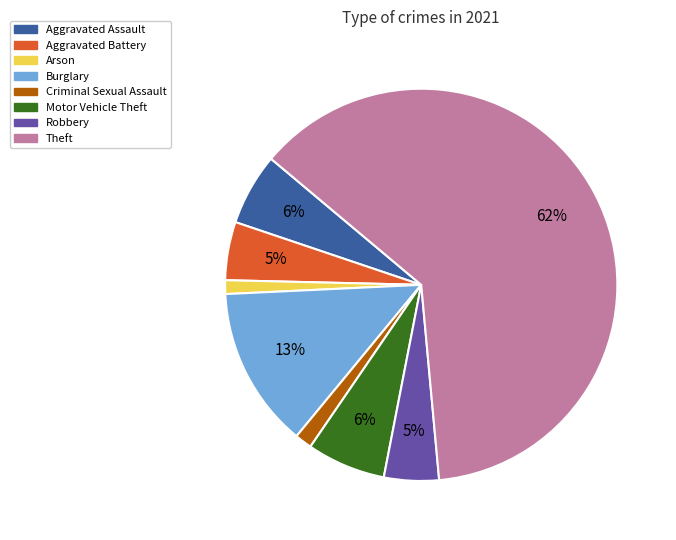

Does Aggravated Assault represent more than half of the total?

No